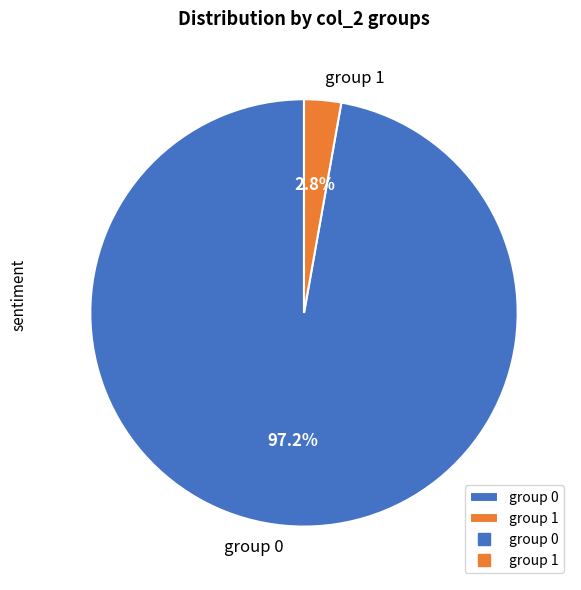

What percentage is NOT represented by group 0?

2.8%